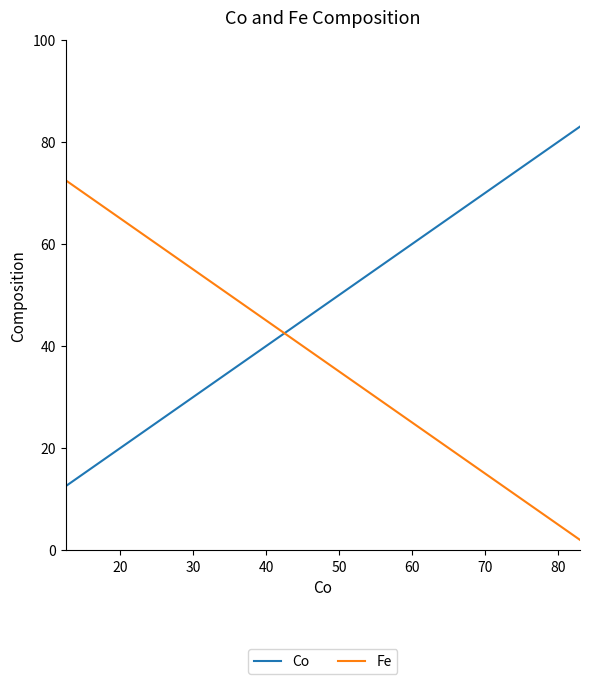

What is the highest value of the Fe series?

72.5